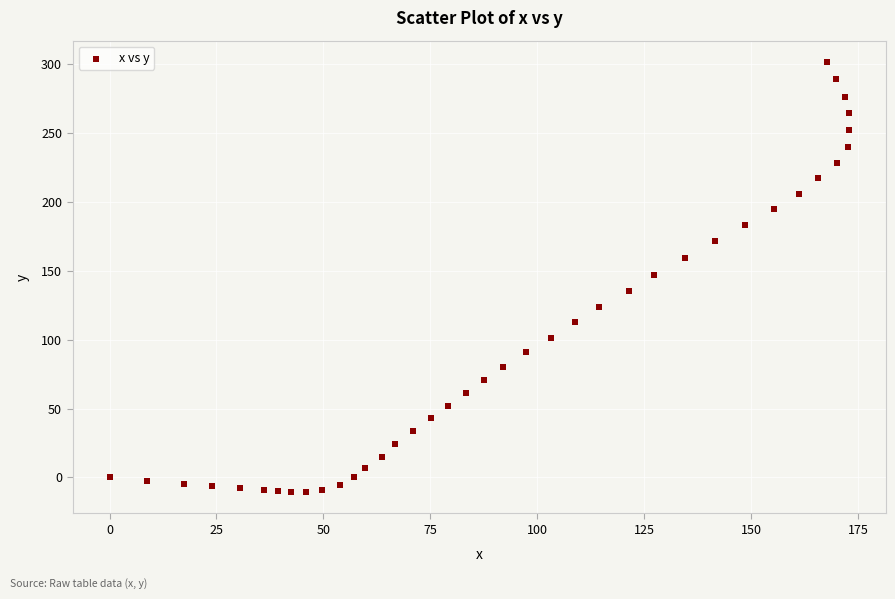

What is the range of Y values (max minus min)?

311.5